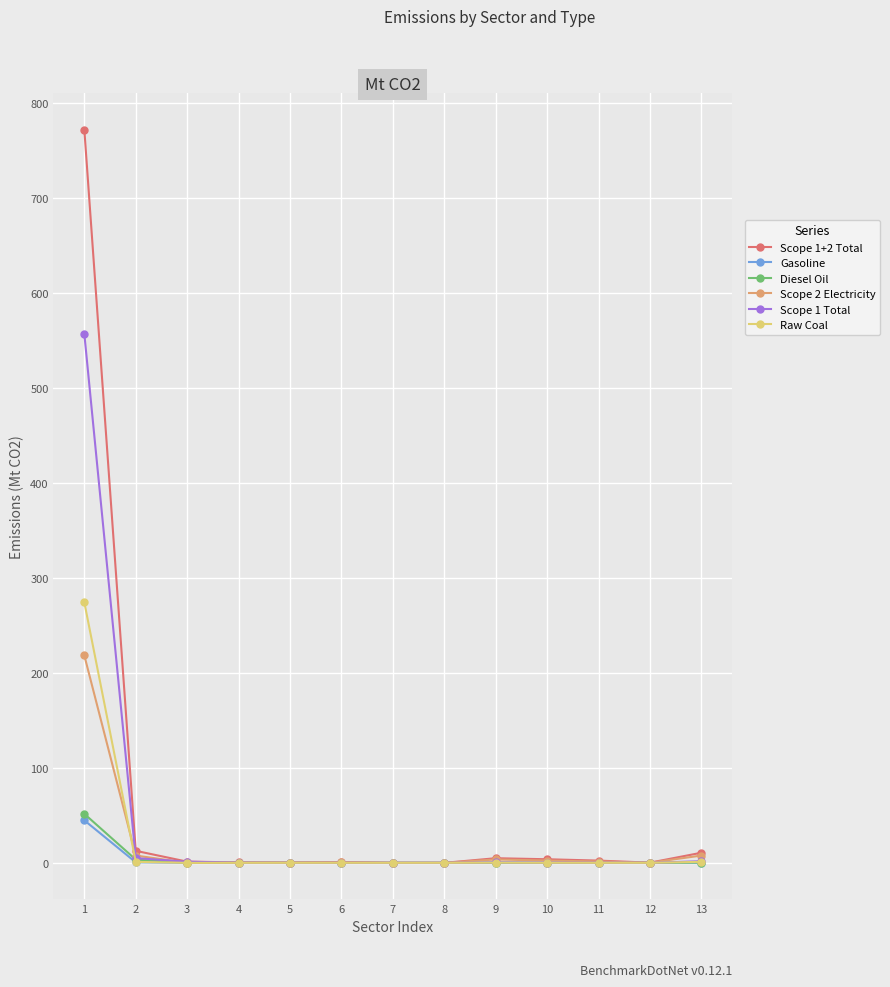

What is the spread (max minus min) of values at 1?

727.2